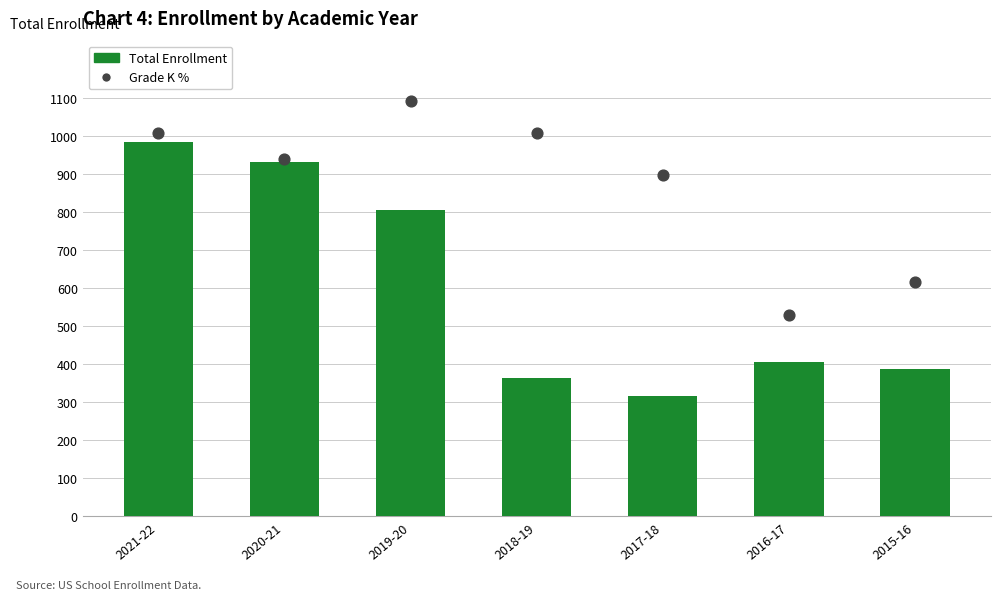

Which series has the largest total across all categories?

Grade K %